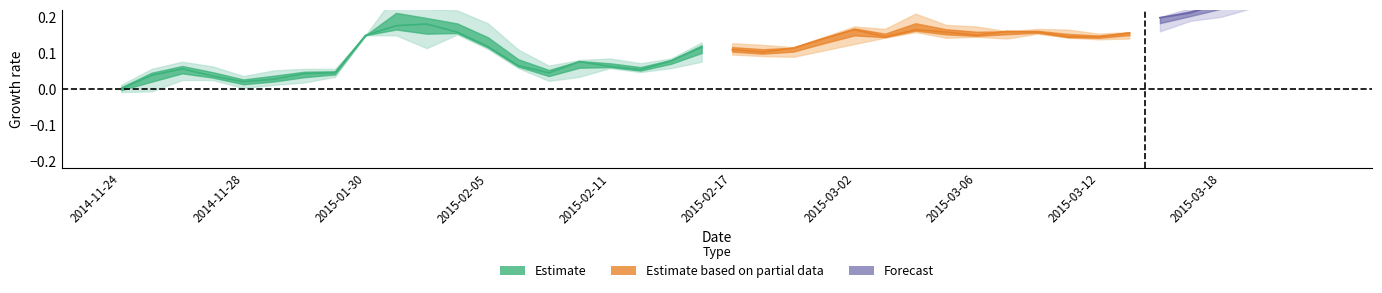

What position from the right is open?

37